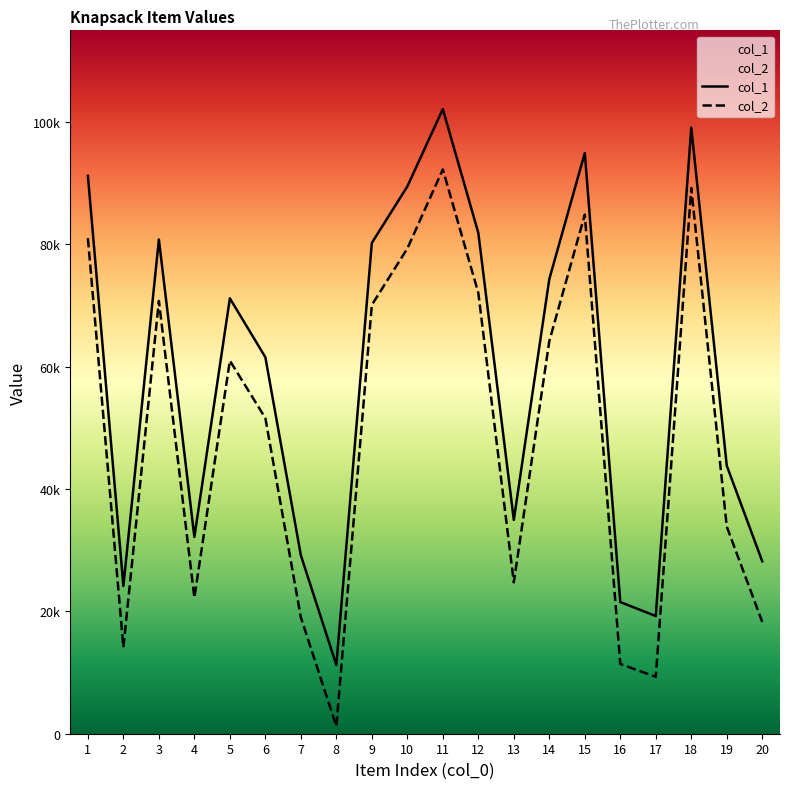

Is it true that col_1 equals 134919 at 1?

False